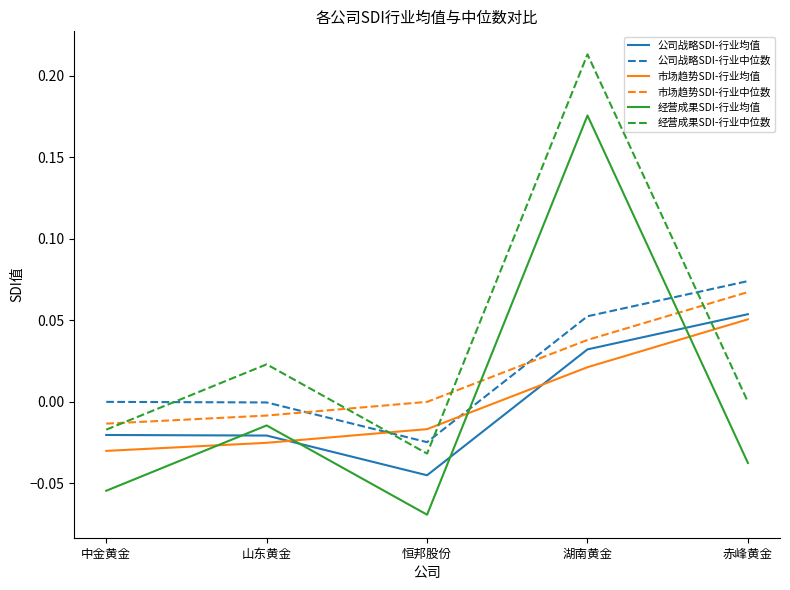

List the series in order of their peak value, lowest first.

市场趋势SDI-行业均值, 公司战略SDI-行业均值, 市场趋势SDI-行业中位数, 公司战略SDI-行业中位数, 经营成果SDI-行业均值, 经营成果SDI-行业中位数